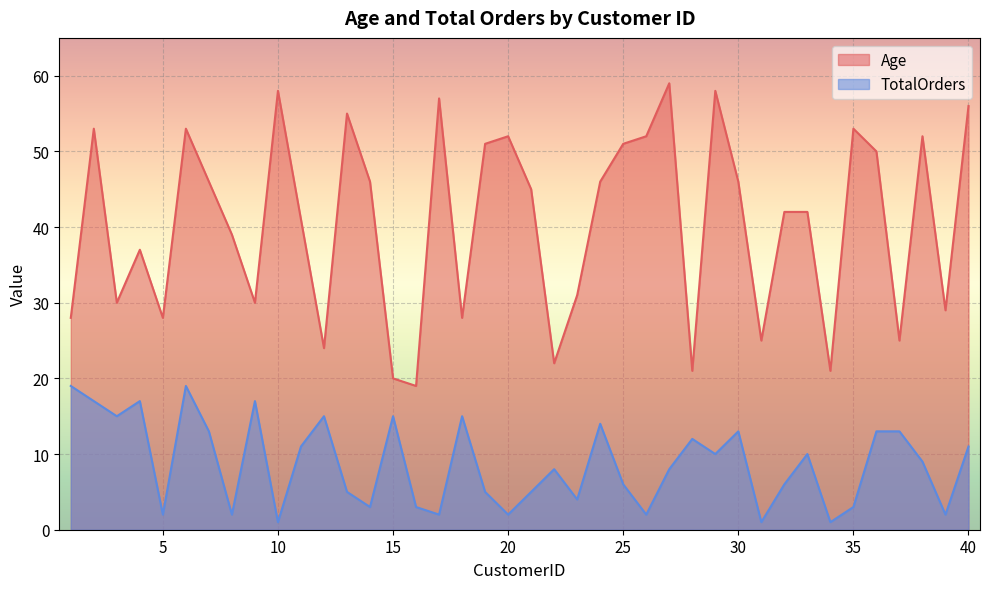

What is the difference between the second highest and minimum values in the TotalOrders series?

18